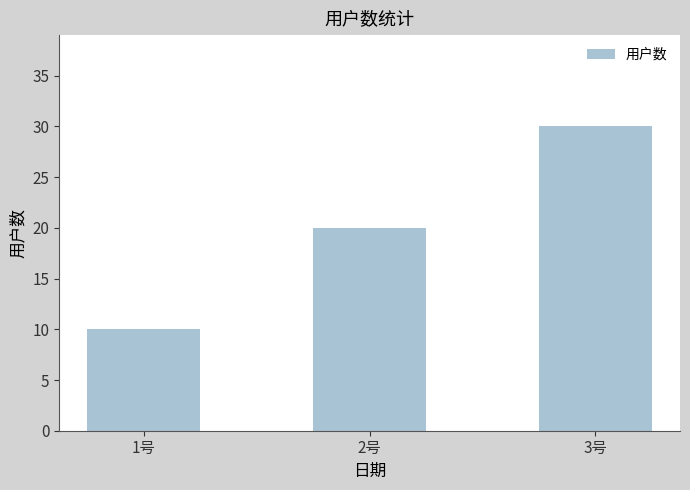

The value at 3号 is 30. True or false?

True